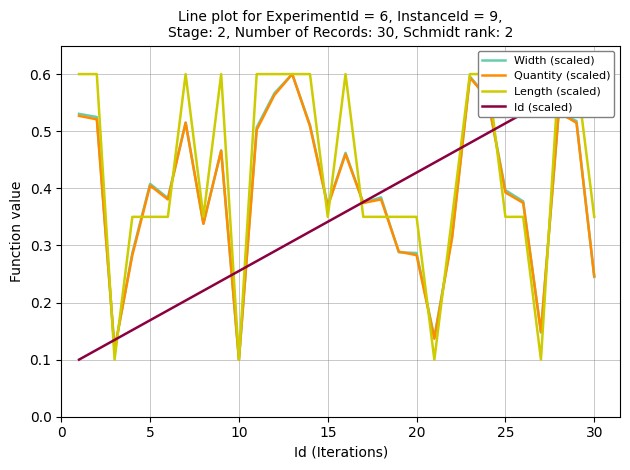

Rank the series by their maximum value, from lowest to highest.

Width (scaled), Quantity (scaled), Length (scaled), Id (scaled)